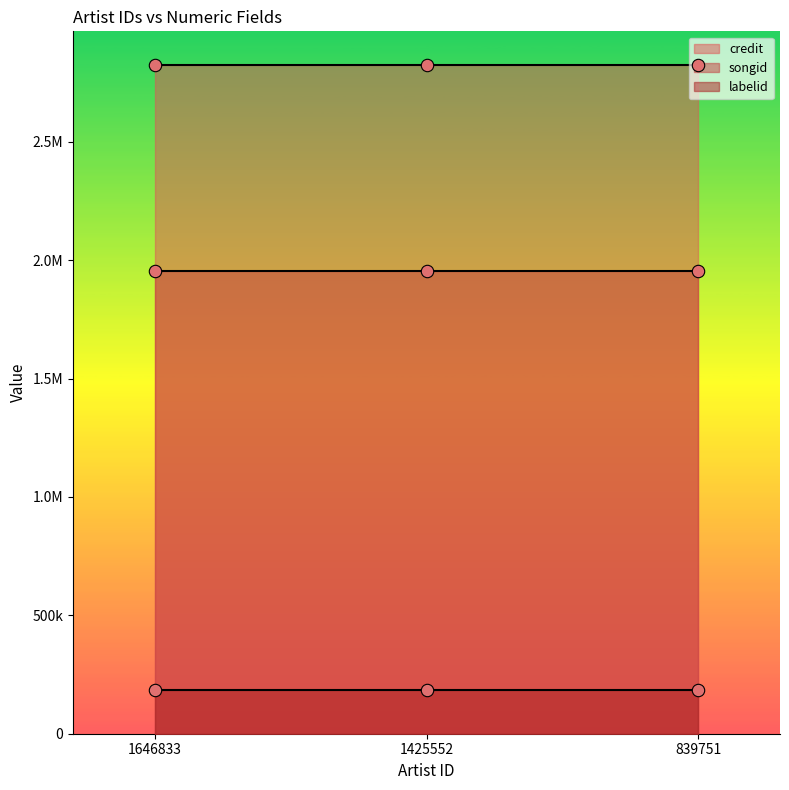

What are all the series names shown in the legend?

credit, songid, labelid